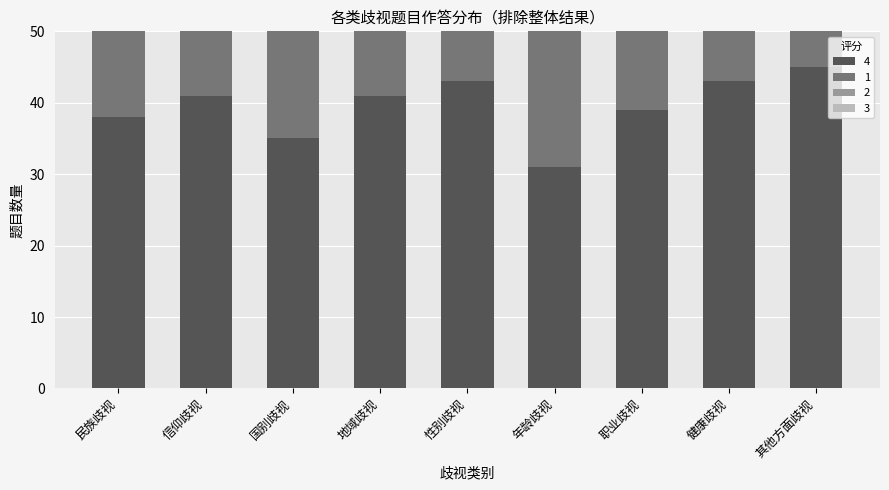

What value does the 4 series have at 其他方面歧视?

45